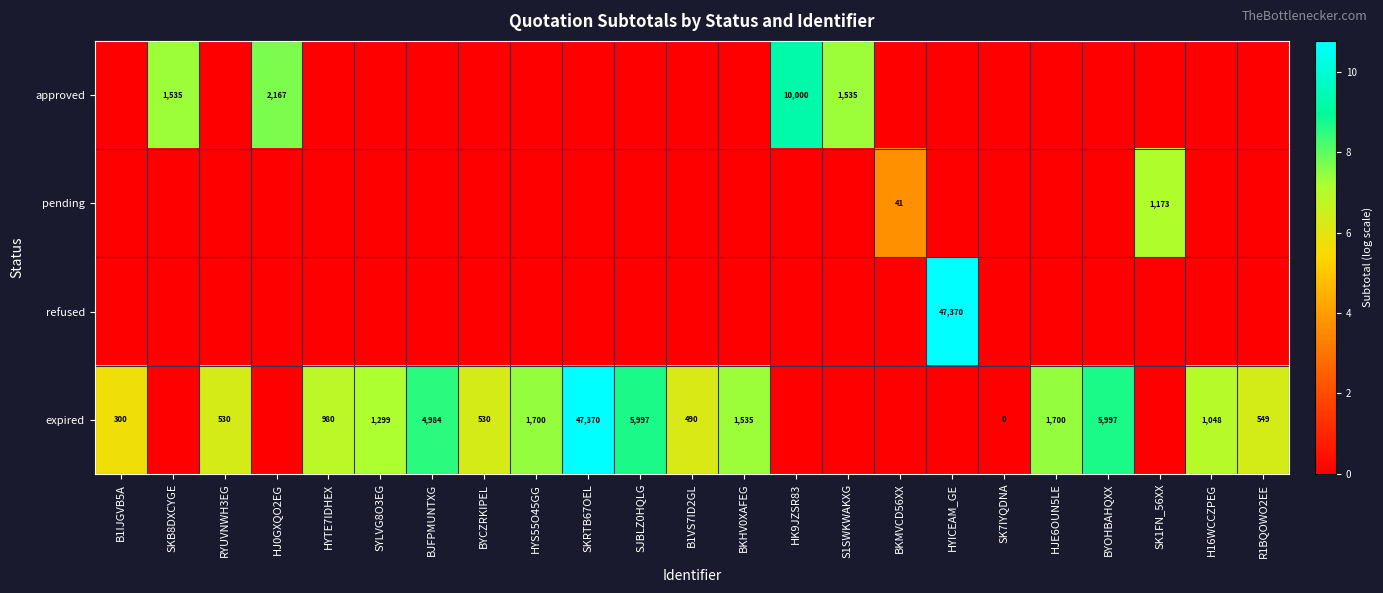

What is the difference between the expired values at SK7IYQDNA and HJE6OUN5LE?

1700